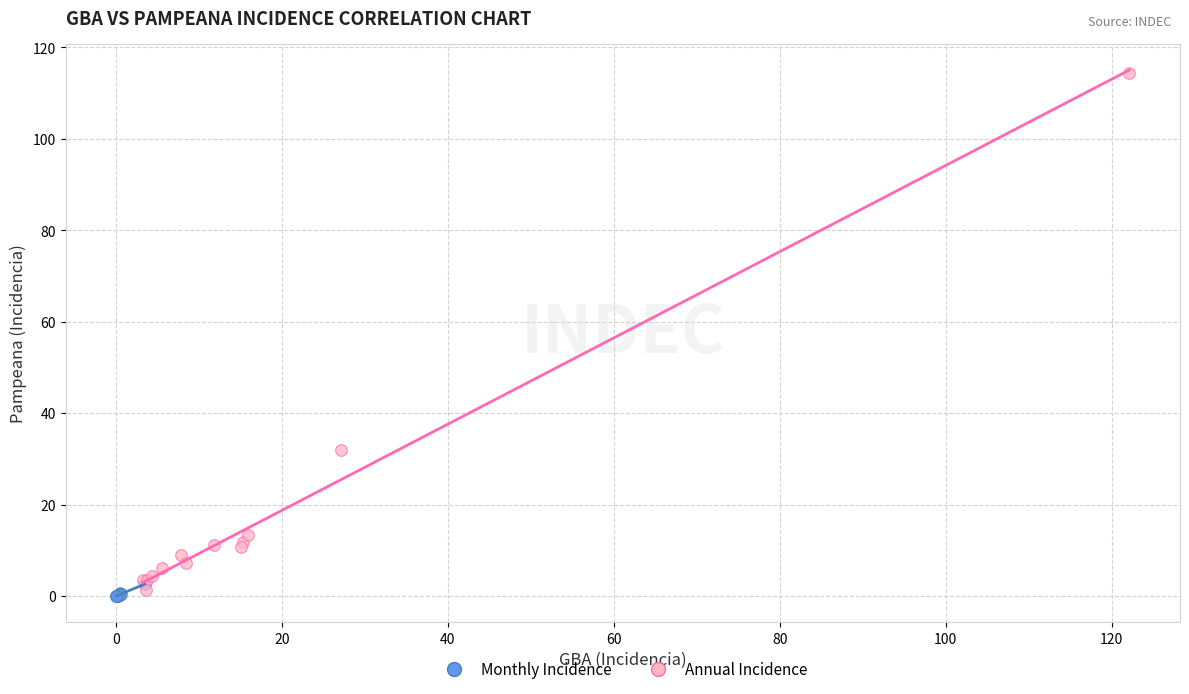

Which series reaches the maximum Y coordinate?

Annual Incidence